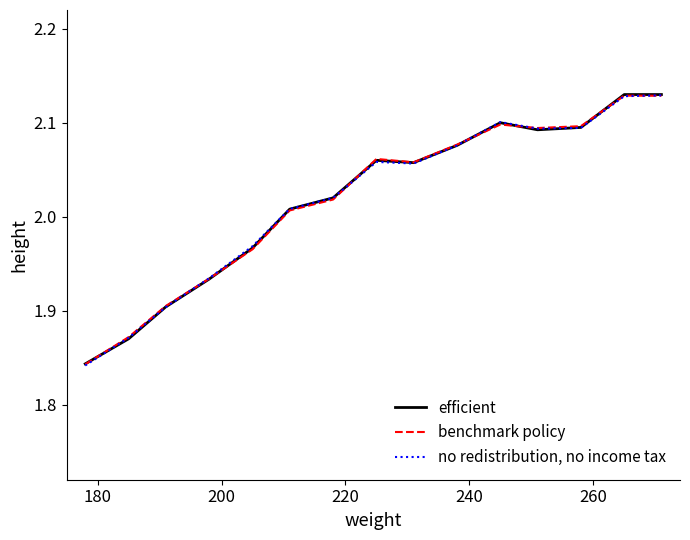

Rank the series by their average value, from lowest to highest.

no redistribution, no income tax, benchmark policy, efficient